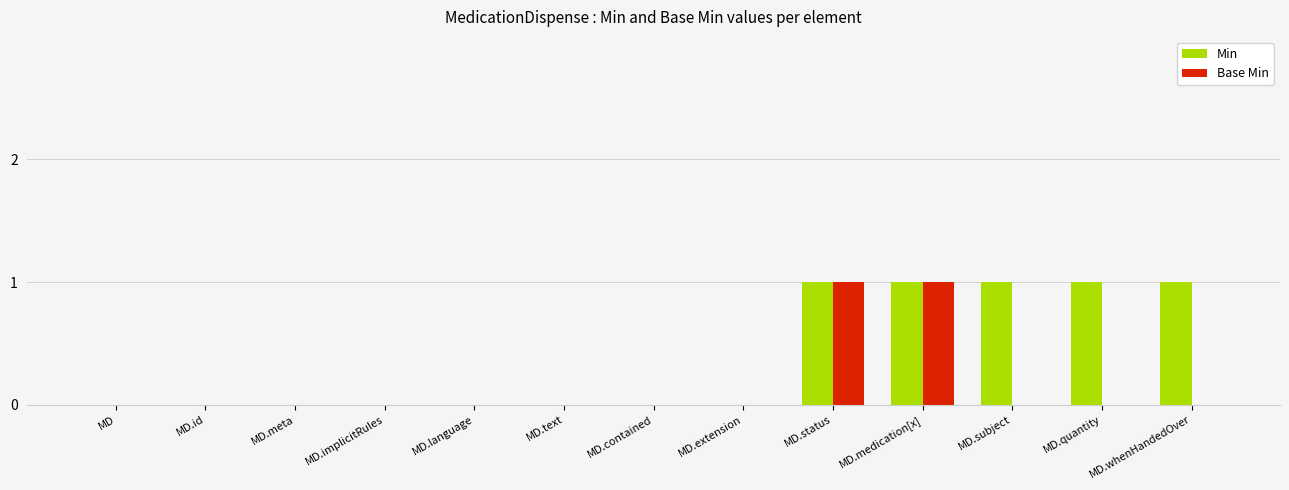

True or false: Base Min has a value of 2 at MD.medication[x].

False